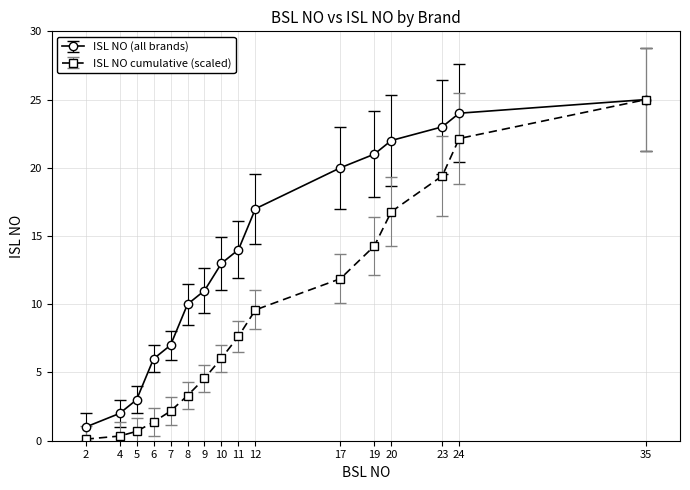

Which series changed the most between 10 and 11?

ISL NO cumulative (scaled)